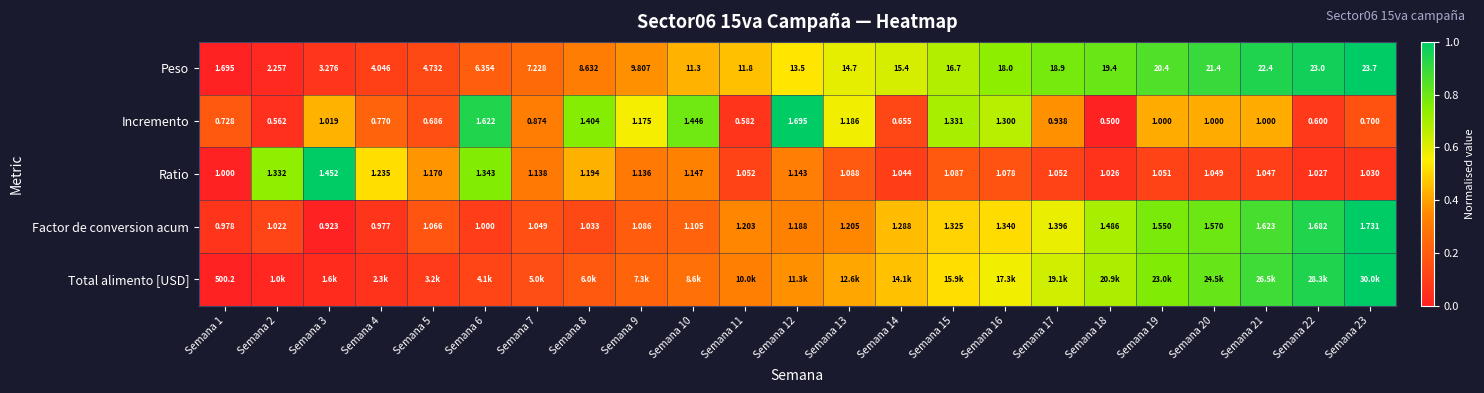

At how many categories does at least one series exceed 0?

23